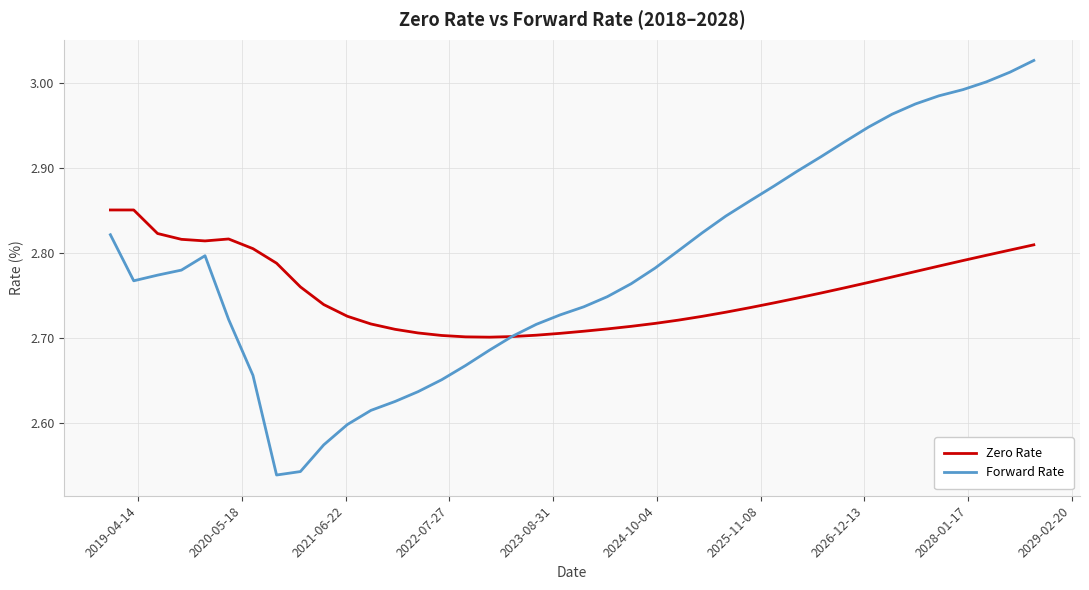

Which series has the widest spread of values?

Forward Rate